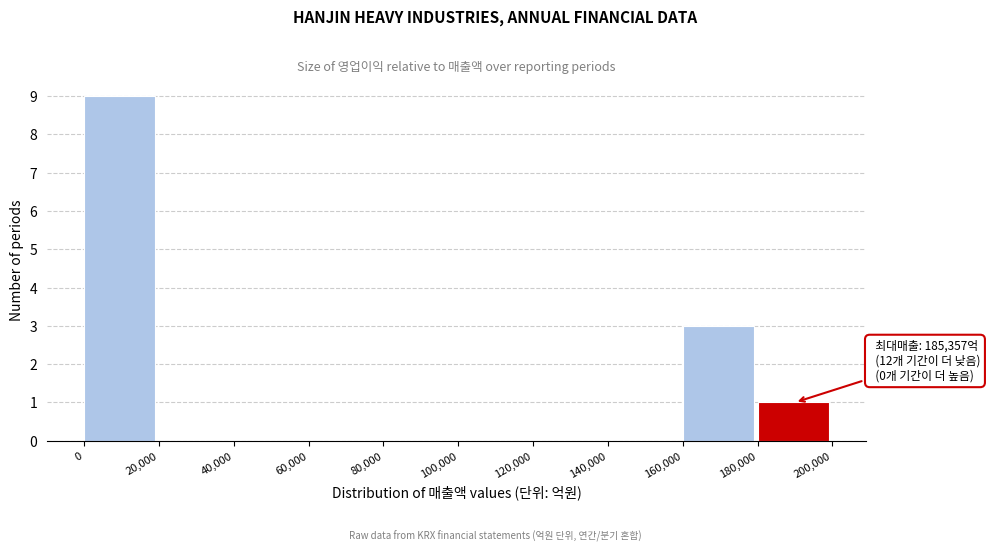

Which range on the x-axis has the tallest bar?

0 to 20,000